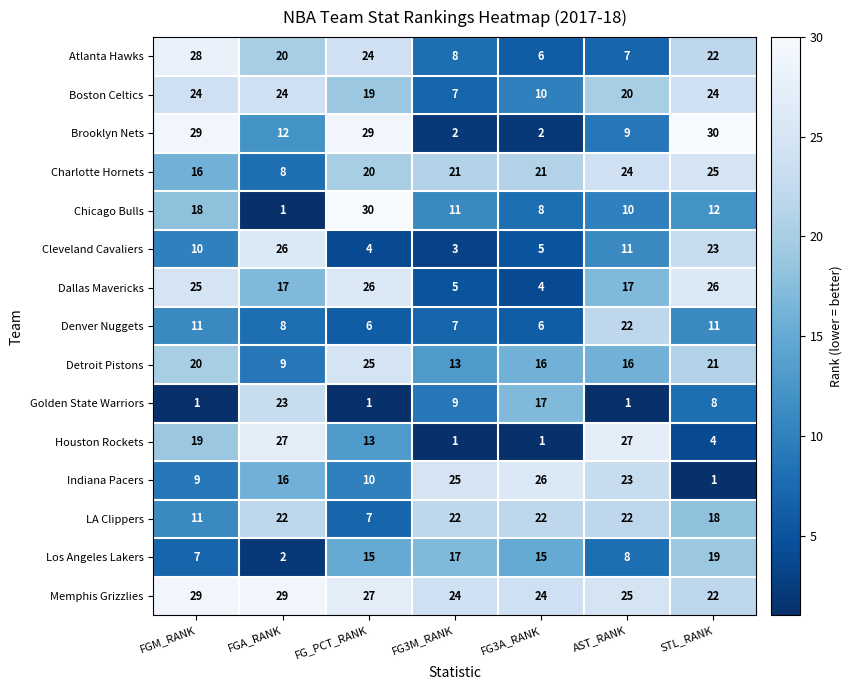

What is the difference between the second highest and second lowest values in the Brooklyn Nets series?

27